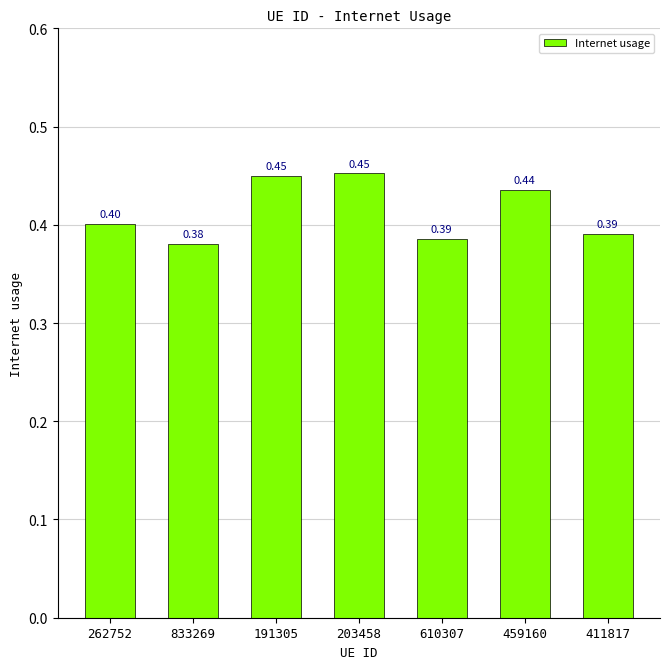

The value at 610307 is 0.2. True or false?

False